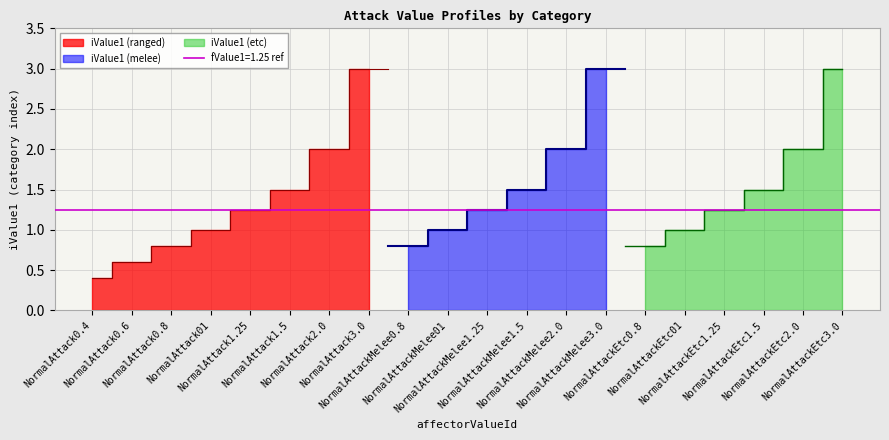

Between 8 and 7, which is larger?

7